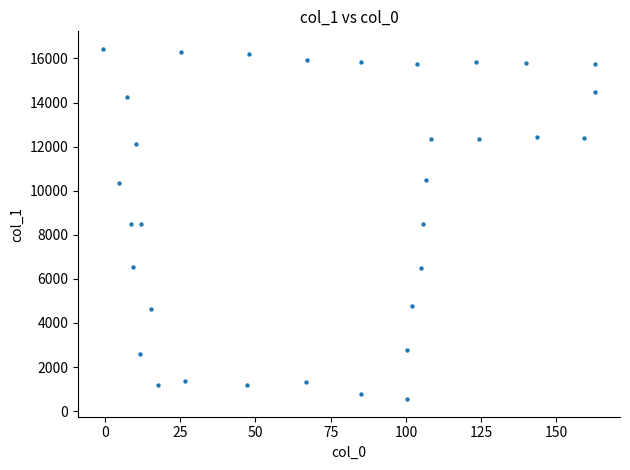

What is the range of X values (max minus min)?

163.7